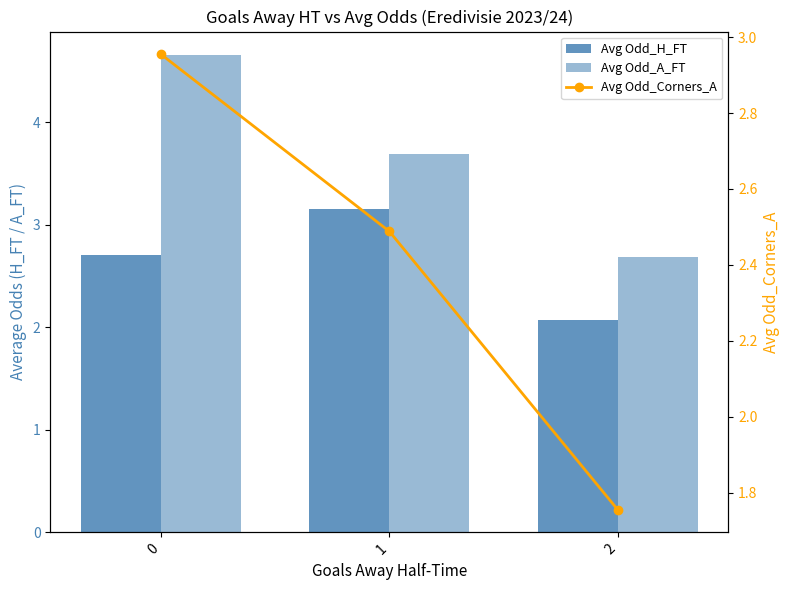

The Avg Odd_H_FT series shows 1.7 at 1. True or false?

False